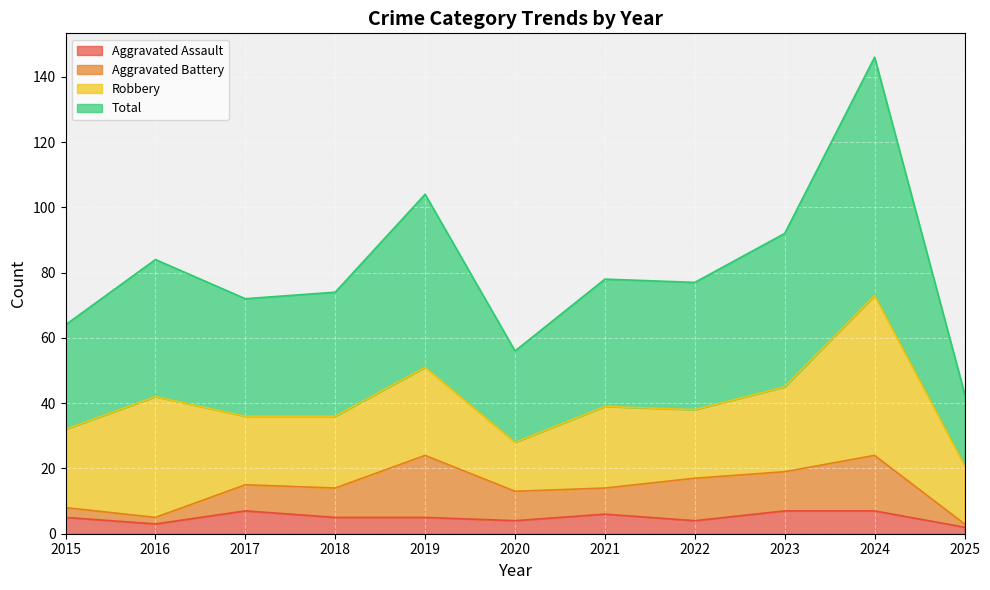

How many categories are shown in the chart?

11